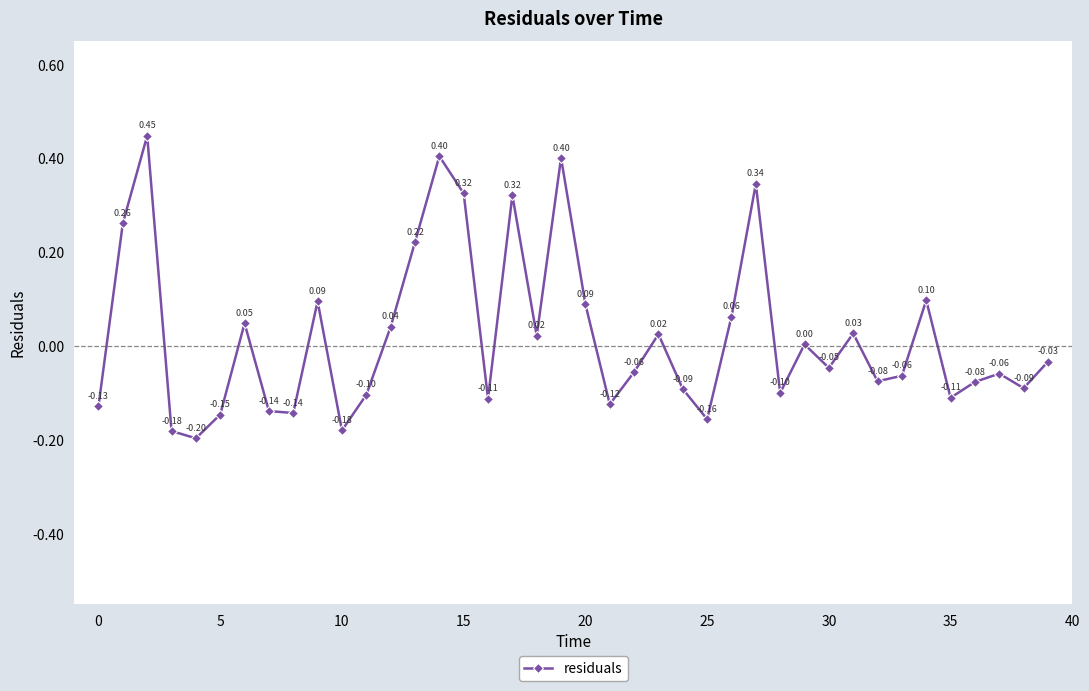

What is the difference between the maximum and second lowest values?

0.6